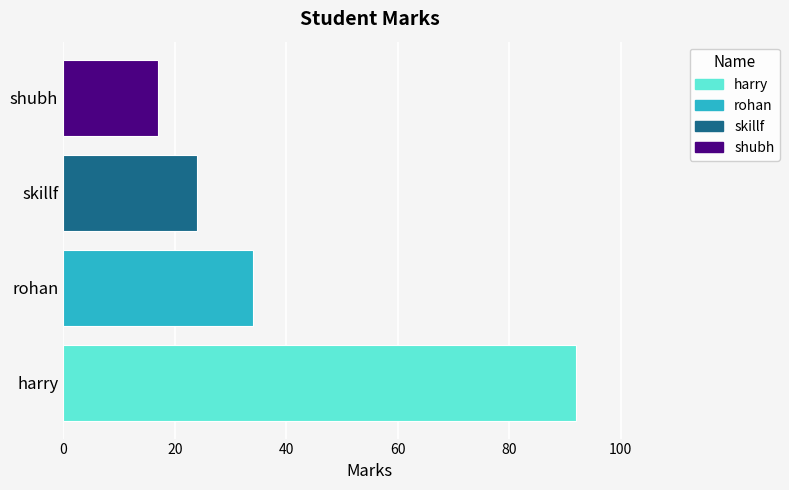

Are the bars grouped side by side (vs. stacked)?

No